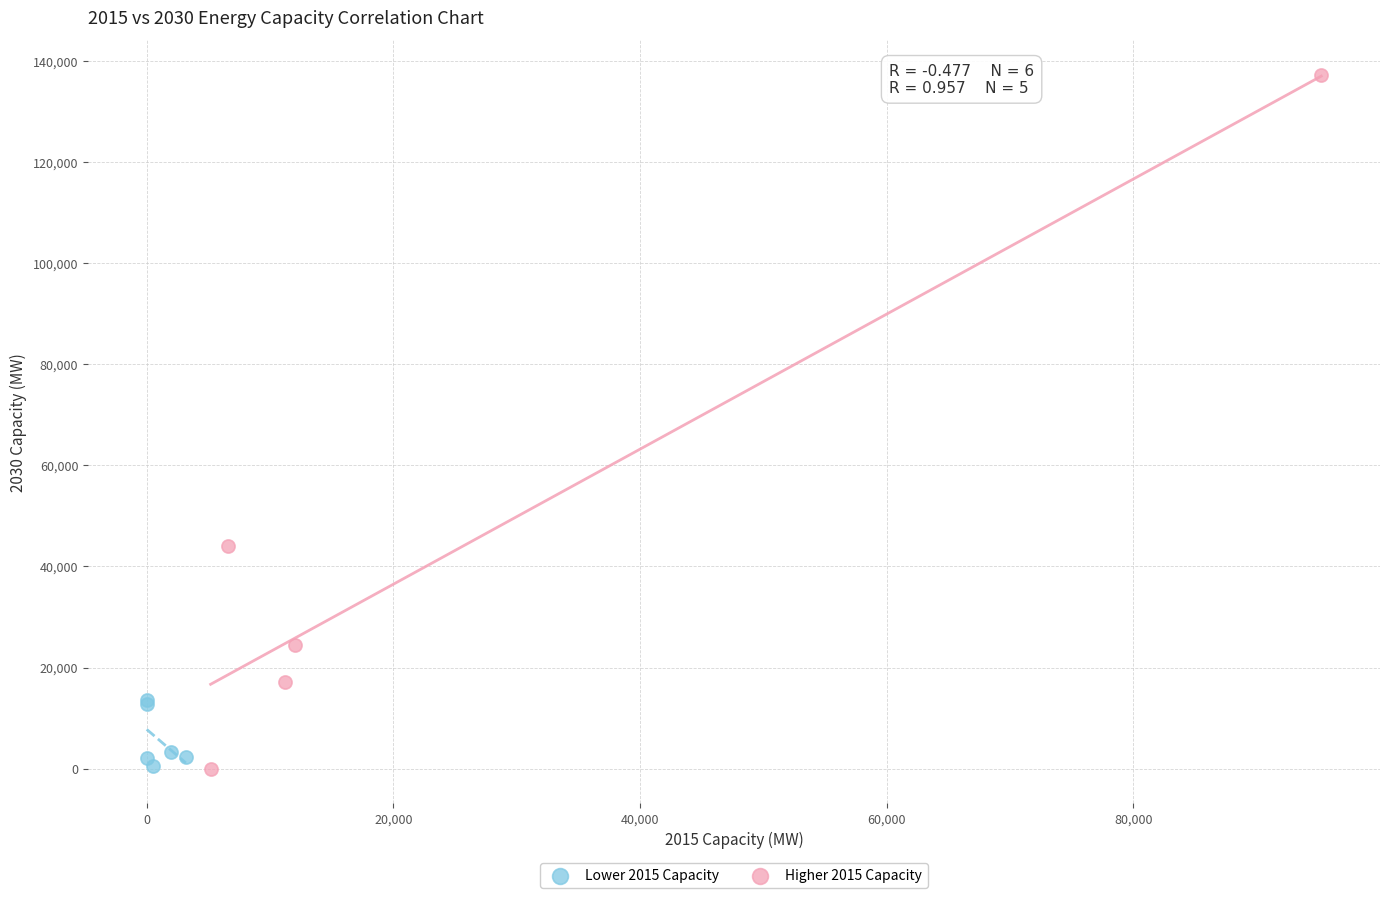

Which series contains the highest Y value?

Higher 2015 Capacity